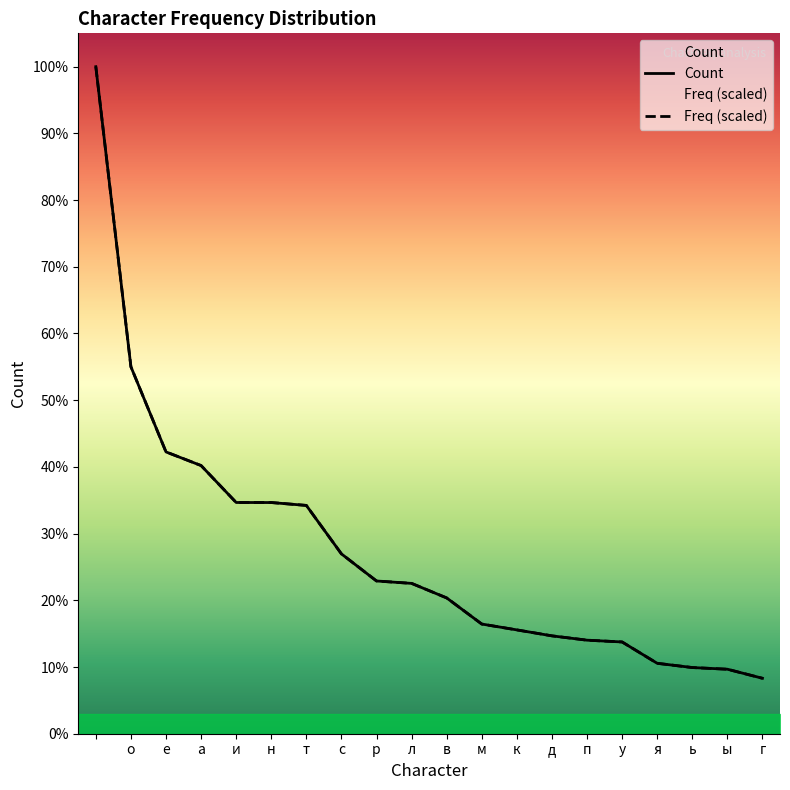

Reading left to right, transcribe all the data shown in this chart.

Count: 36247.0	19942.0	15313.0	14572.0	12565.0	12562.0	12406.0	9773.0	8300.0	8169.0	7379.0	5960.0	5642.0	5318.0	5083.0	4986.0	3827.0	3596.0	3505.0	3013.0
Freq: 36247.0	19942.2	15313.8	14573.3	12565.1	12563.0	12406.1	9772.9	8300.5	8169.8	7379.2	5959.1	5641.1	5318.8	5083.6	4985.5	3826.8	3595.9	3504.5	3012.2